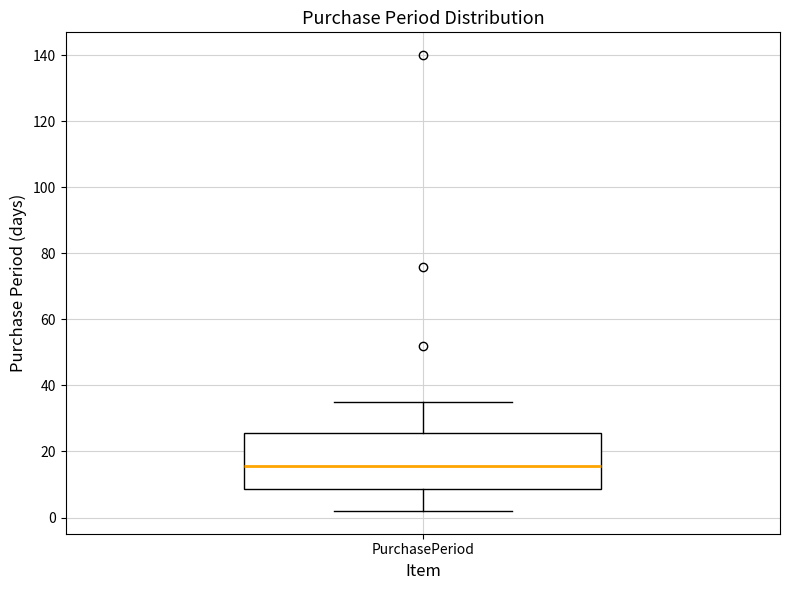

Read this box plot against the y-axis: the position of the median line, the range covered by the box, and the ends of both whiskers. The values are not printed on the chart, so give them approximately, as read against the axis.

median 16, box 8 to 26, whiskers 2 to 36